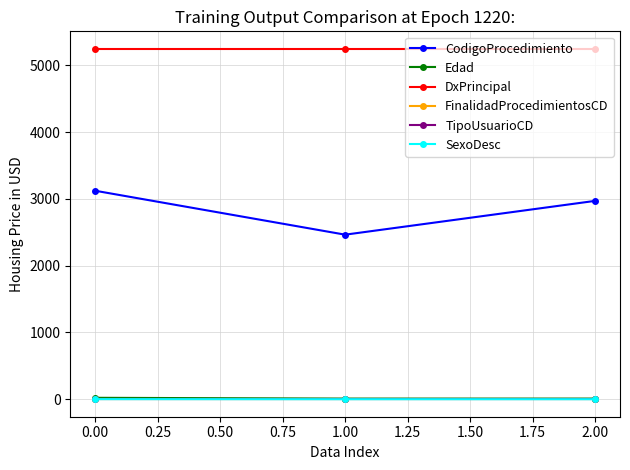

Is this an area chart (filled region under the line)?

No